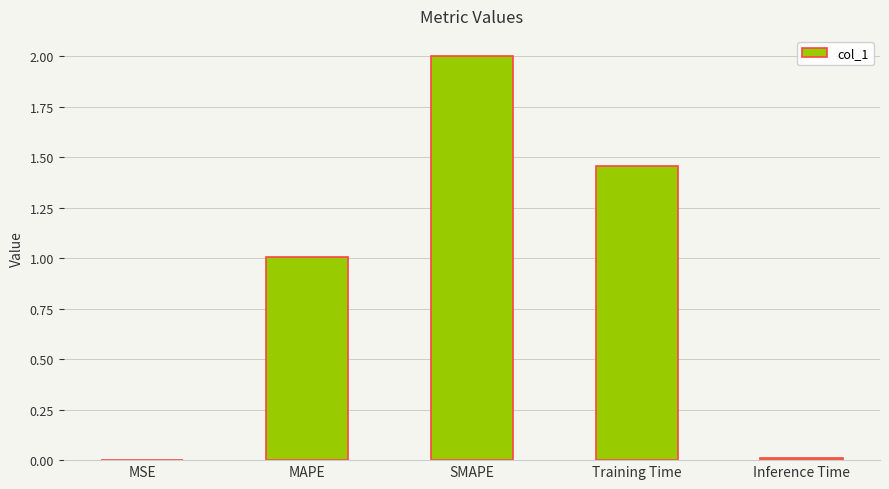

What is the change in value from MAPE to SMAPE?

+1.0